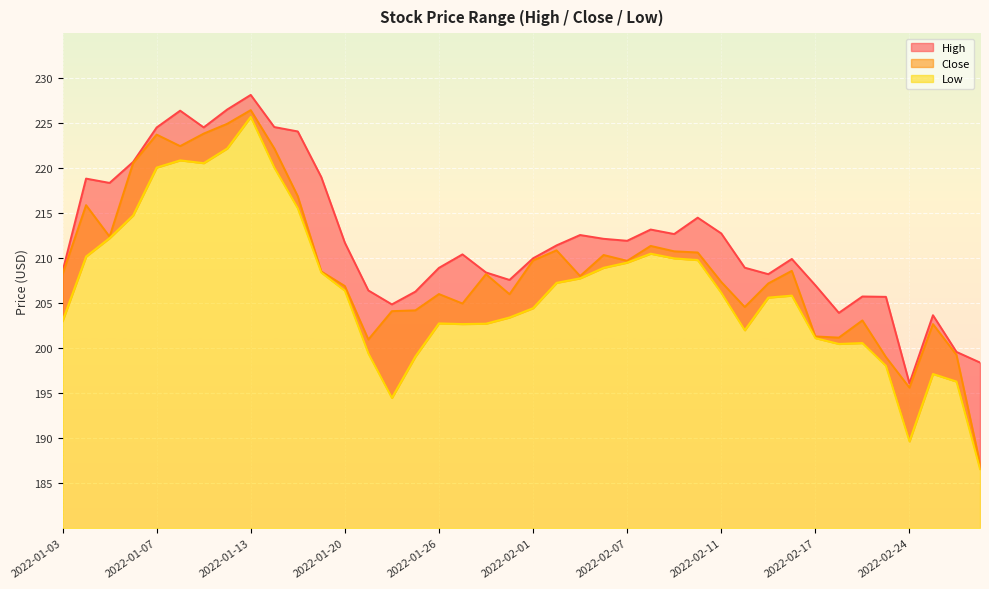

True or false: Low has a value of 283.7 at 2022-01-06.

False